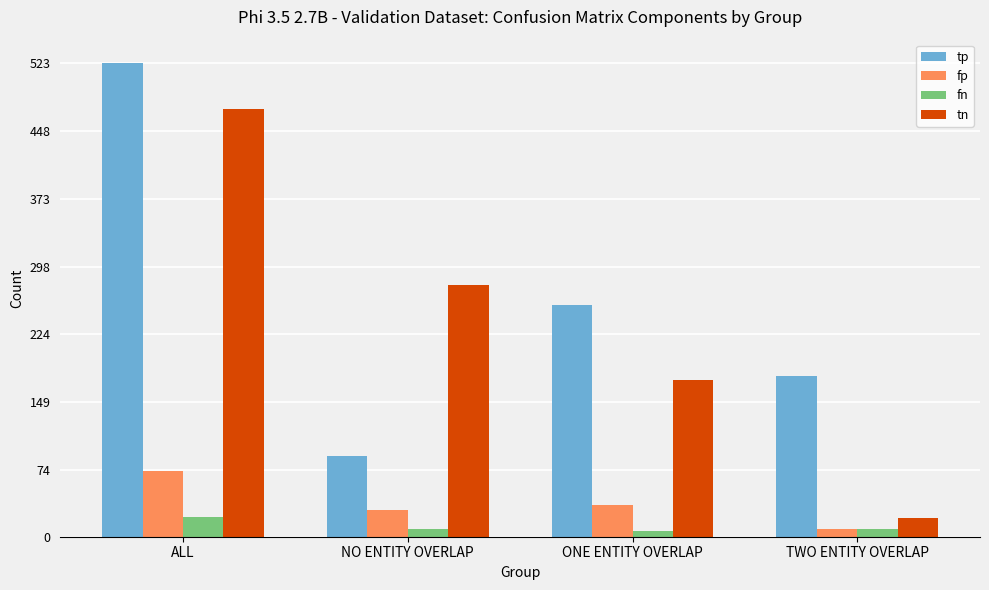

What is the sum of all tn values?

944